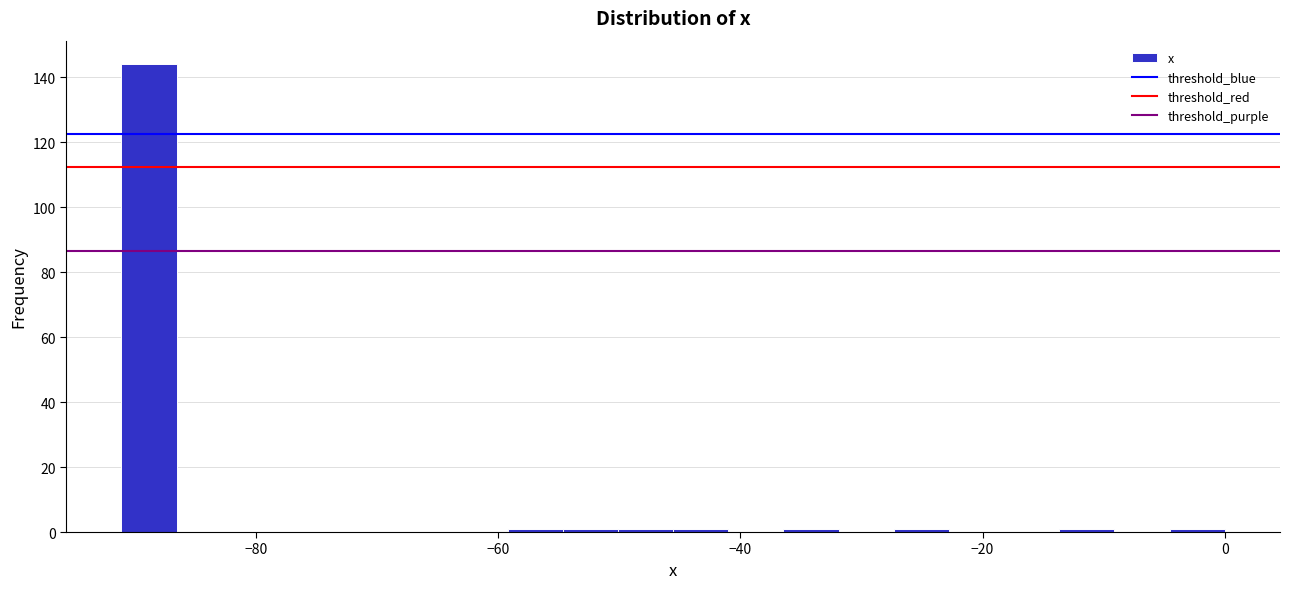

Read against the x-axis, roughly where is the centre of the tallest bar?

-88